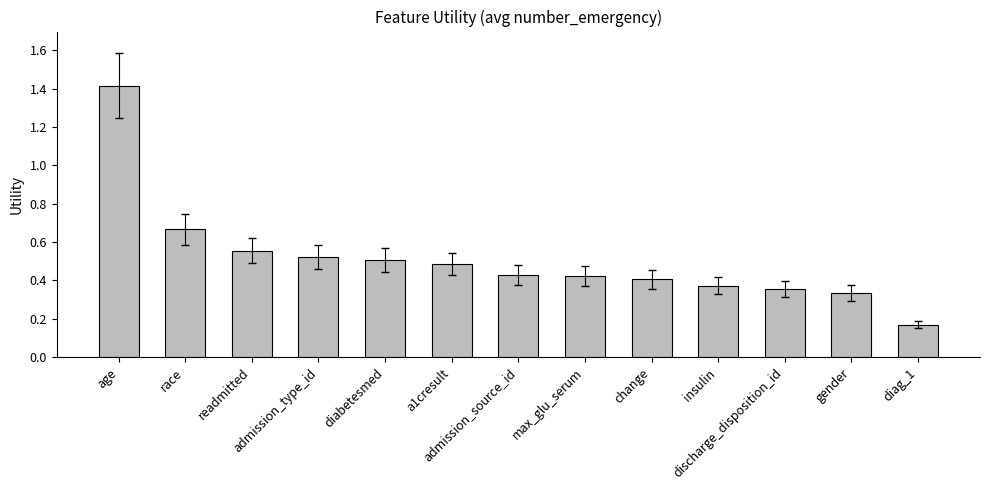

Count the values in the range 0 to 1.

12